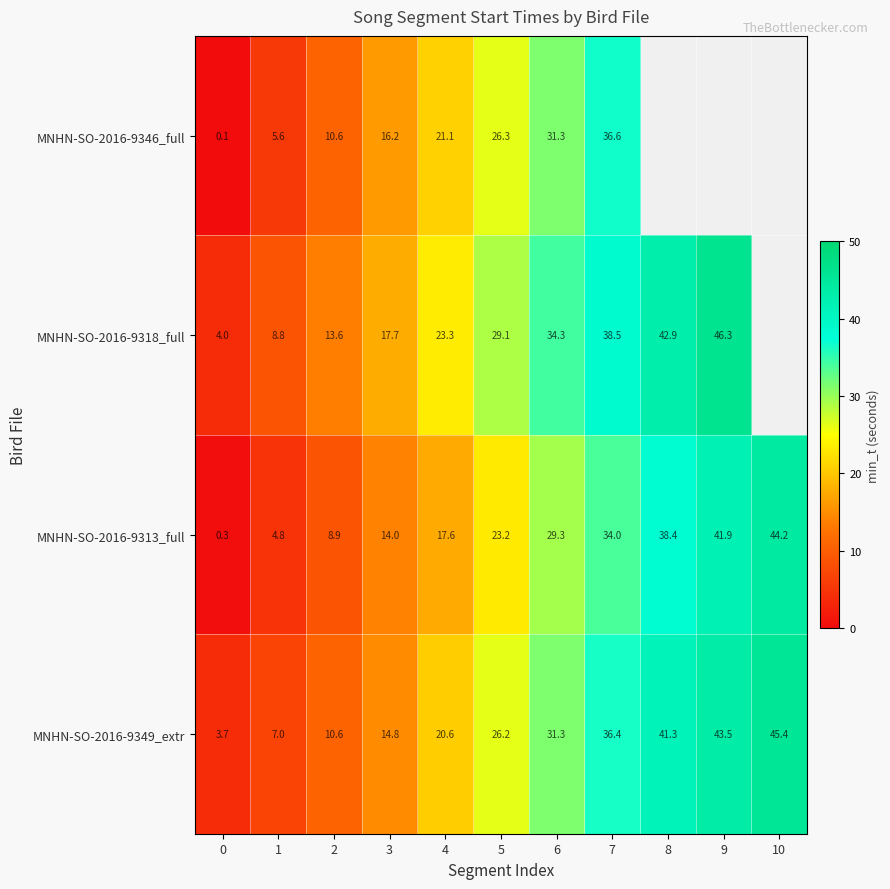

Is it true that MNHN-SO-2016-9318_full equals 52.9 at 6?

False